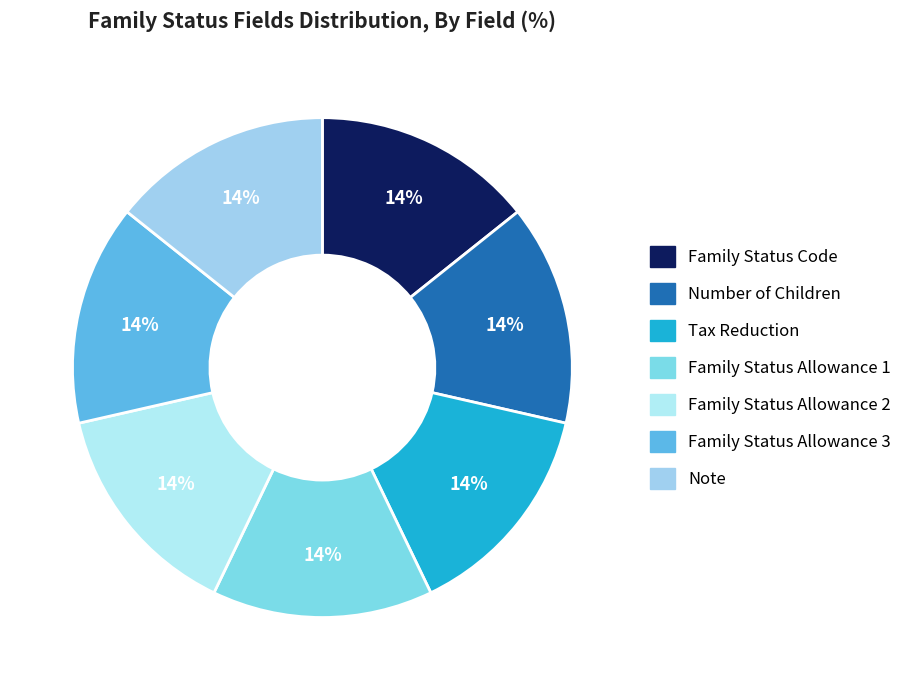

Count the number of slices in the pie.

7